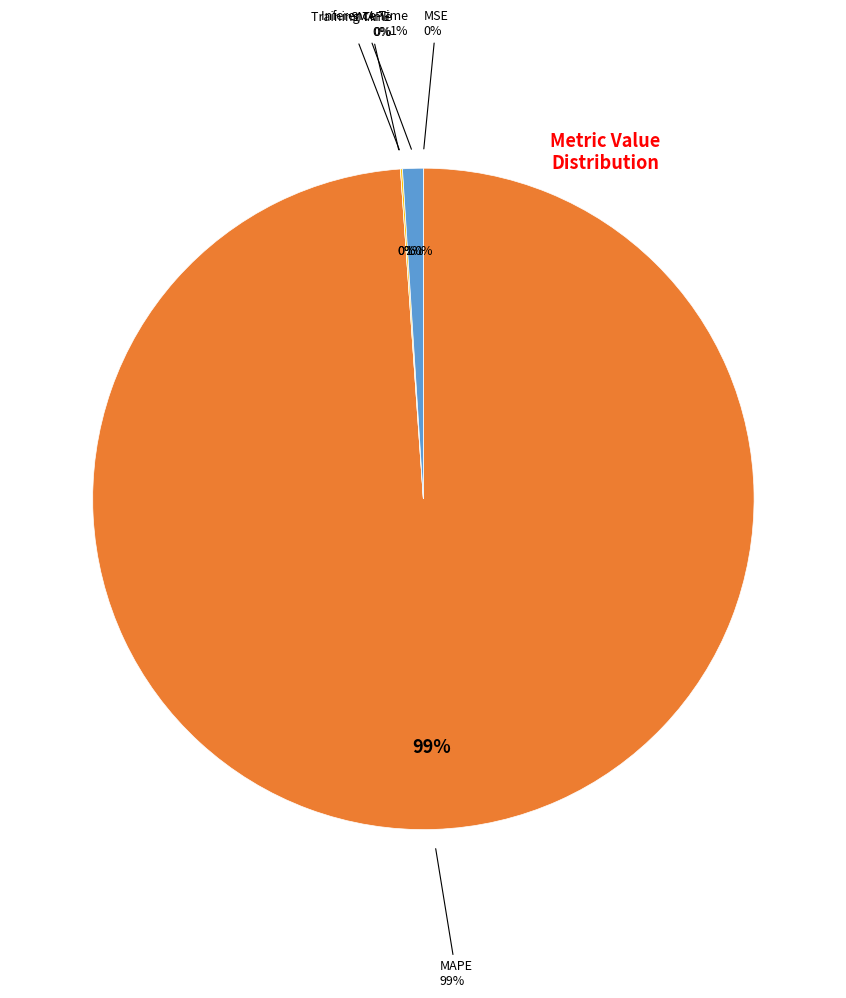

The MSE slice represents 12% of the pie. True or false?

False